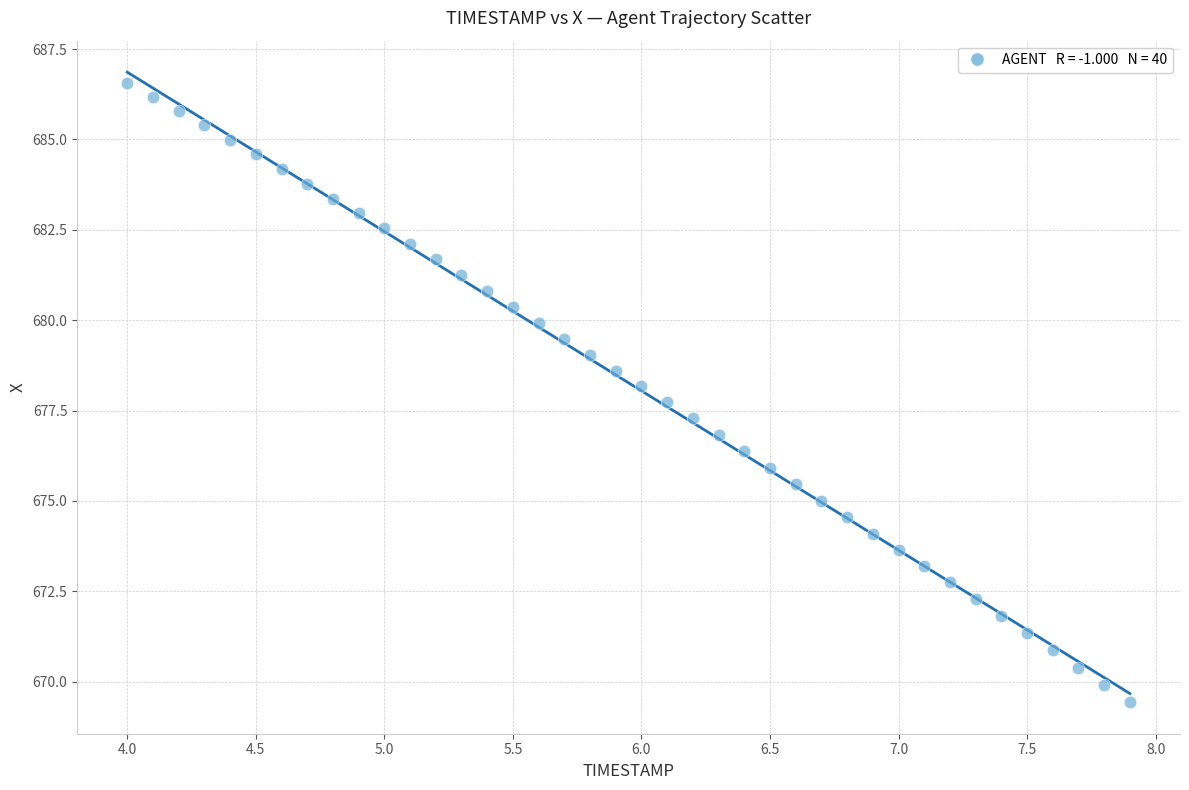

What is the range of Y values (max minus min)?

17.1